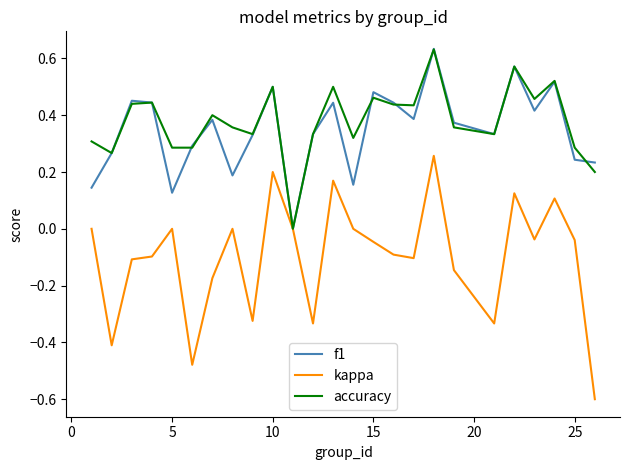

What is the lowest value of the kappa series?

-0.6